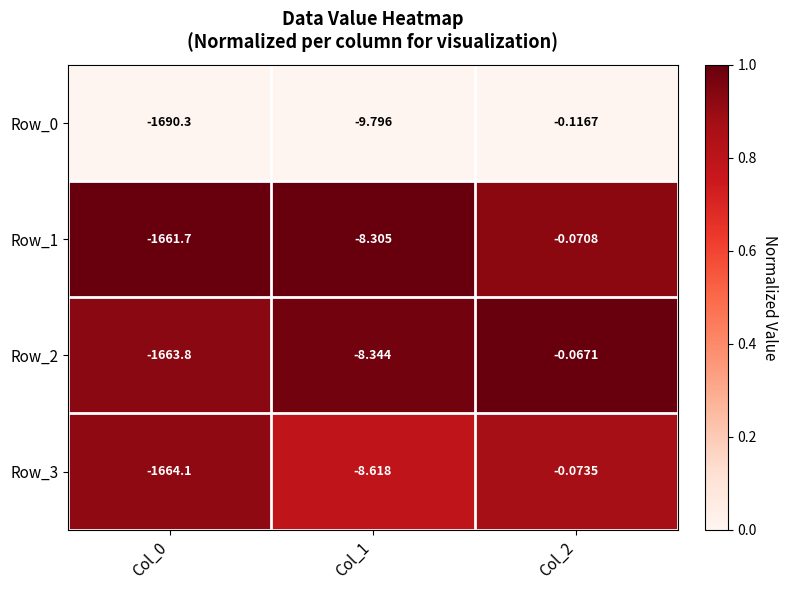

Is the value of Row_2 at Col_2 greater than the value of Row_3 at Col_1?

Yes